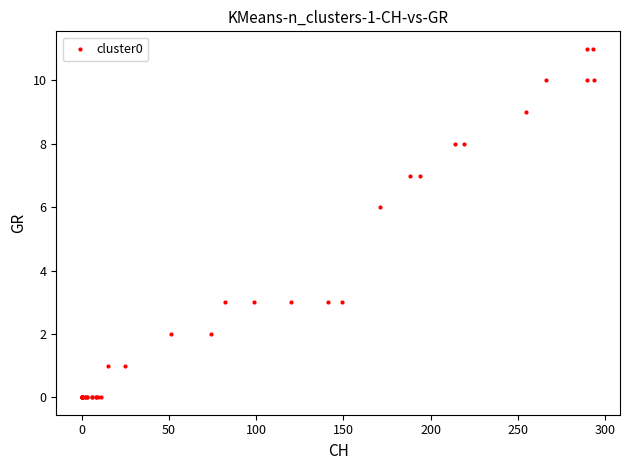

What Y value in the scatter plot is closest to 5?

6